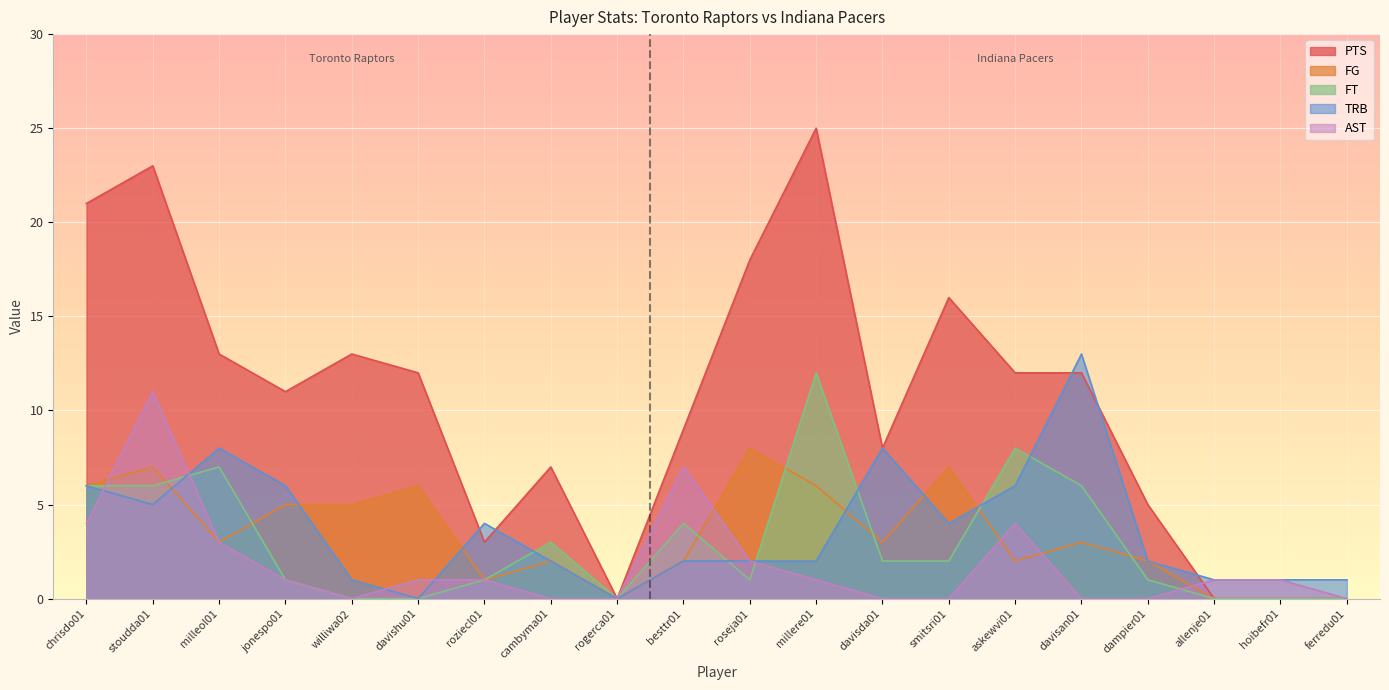

Which label corresponds to the smallest value in the chart?

rogerca01